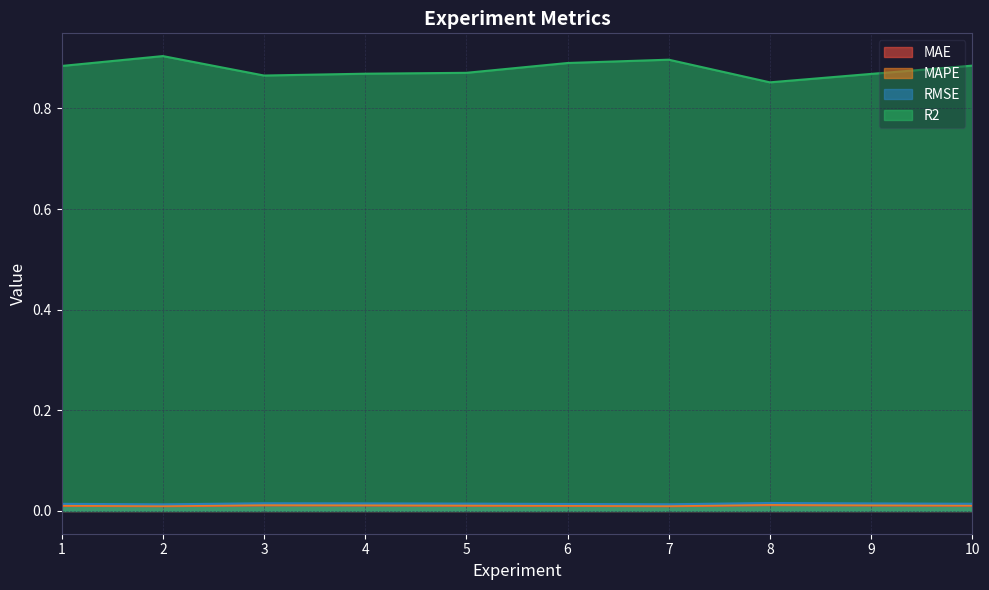

What is the sum of all R2 values?

8.8